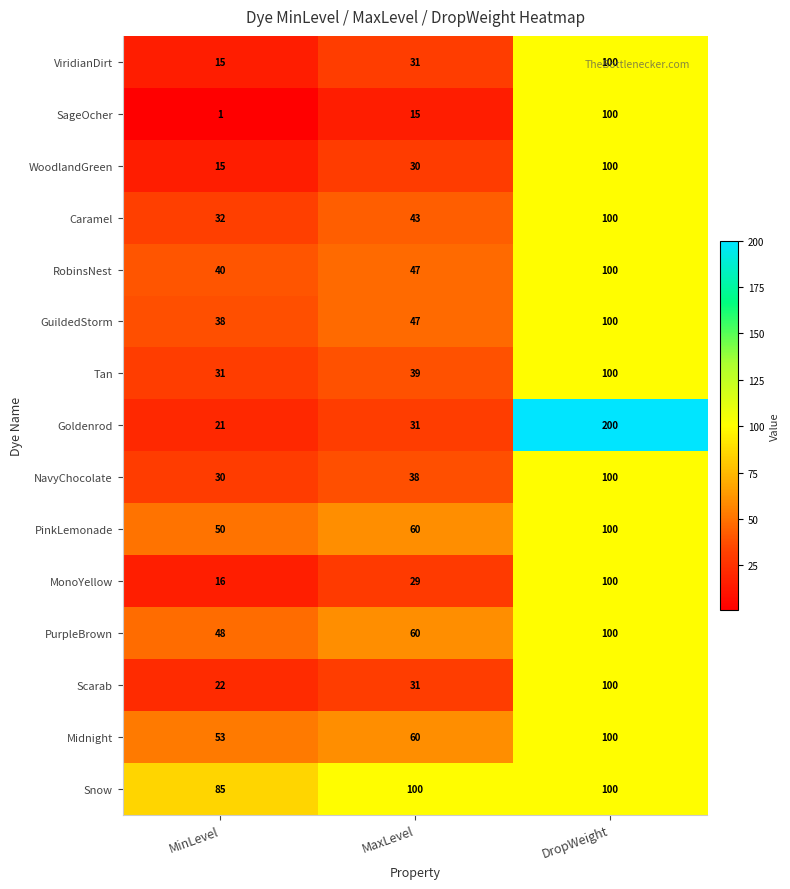

At which label is SageOcher closest to 50?

MaxLevel